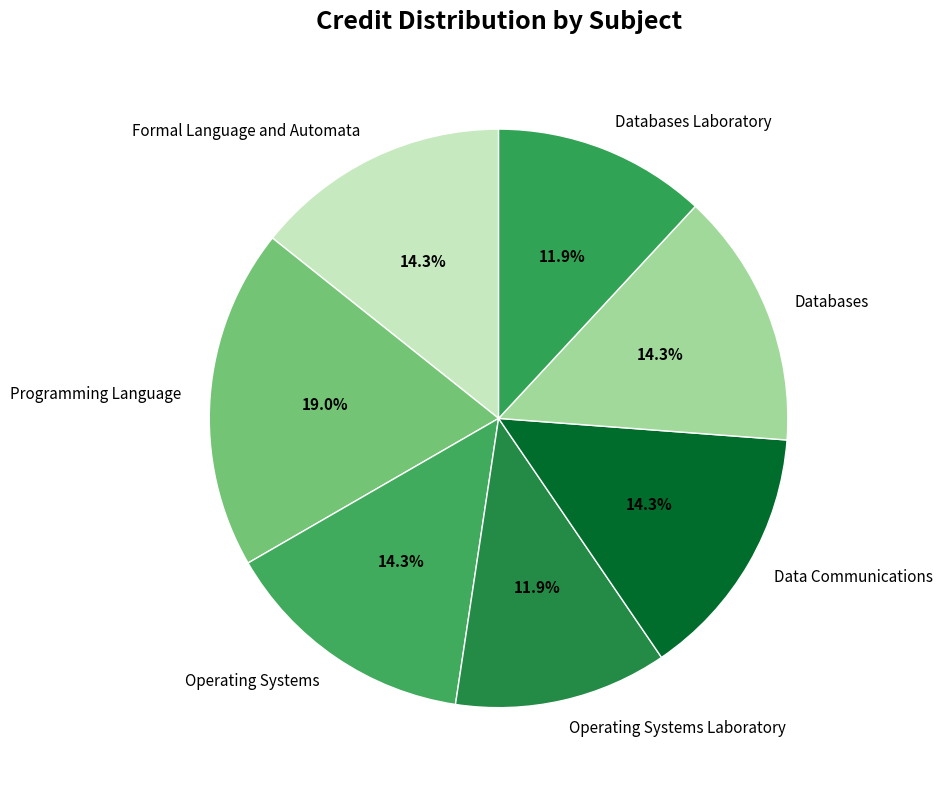

Combined, do Databases Laboratory and Databases account for over 50%?

No